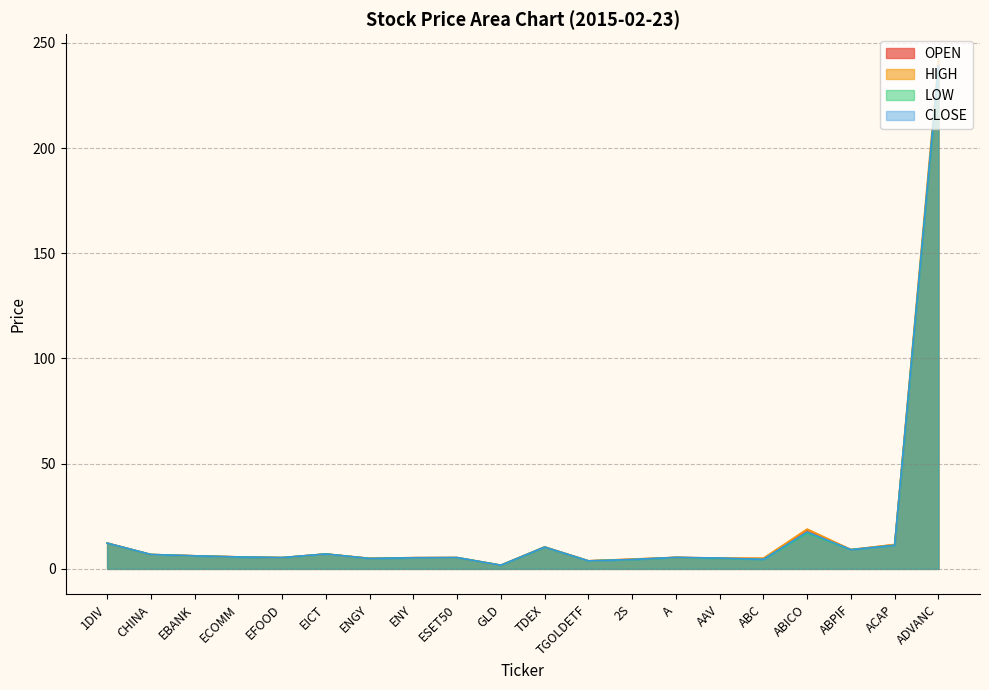

What is the average value of the CLOSE series?

18.6